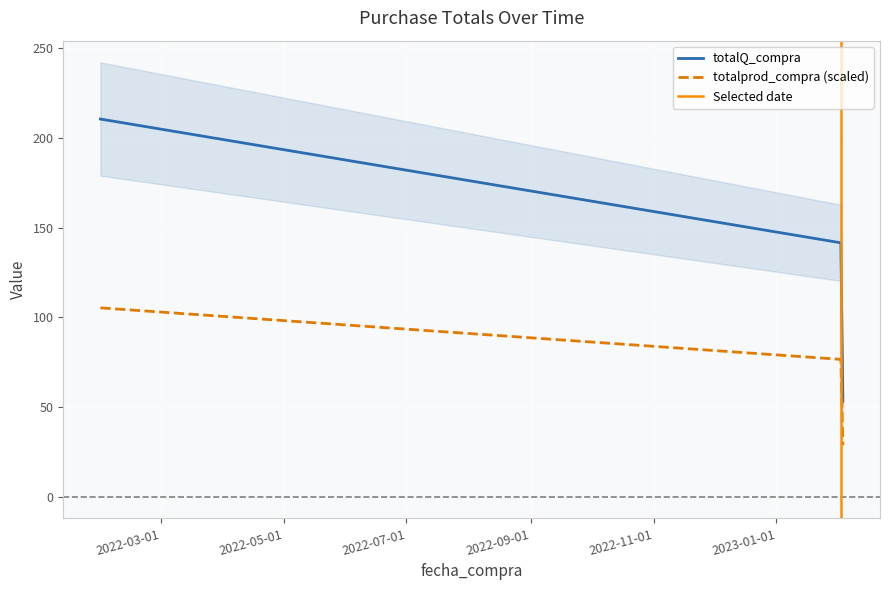

Reading left to right, extract all data points from this chart.

totalQ_compra: 210.6	141.6	53.2
totalprod_compra: 105.3	76.6	28.7